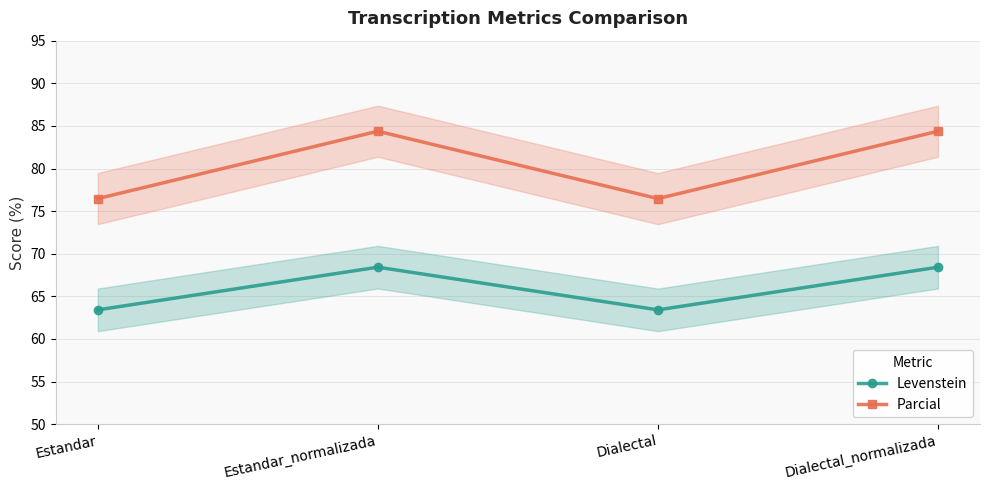

What position from the right is Estandar_normalizada?

3